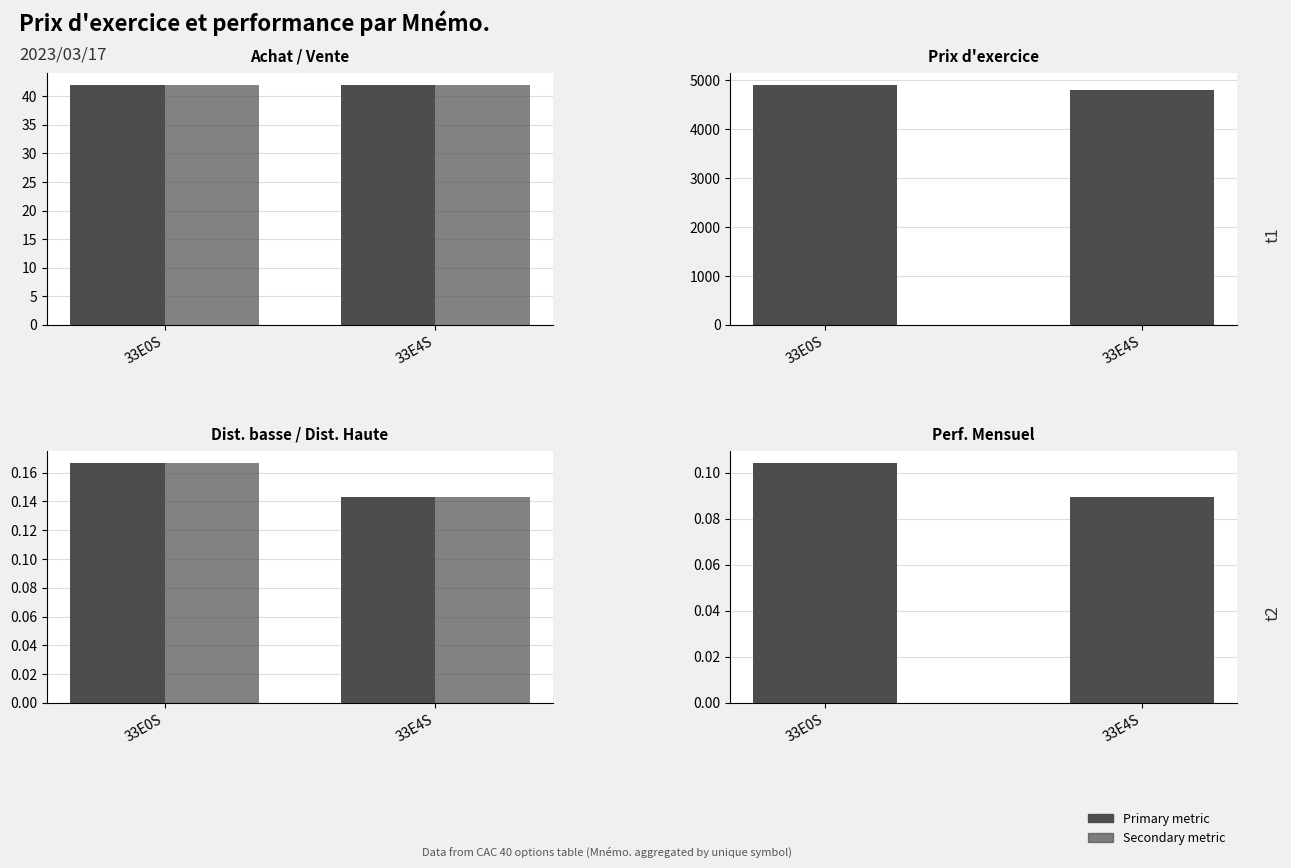

Is it true that Dist. Haute equals 0.1 at 33E0S?

False